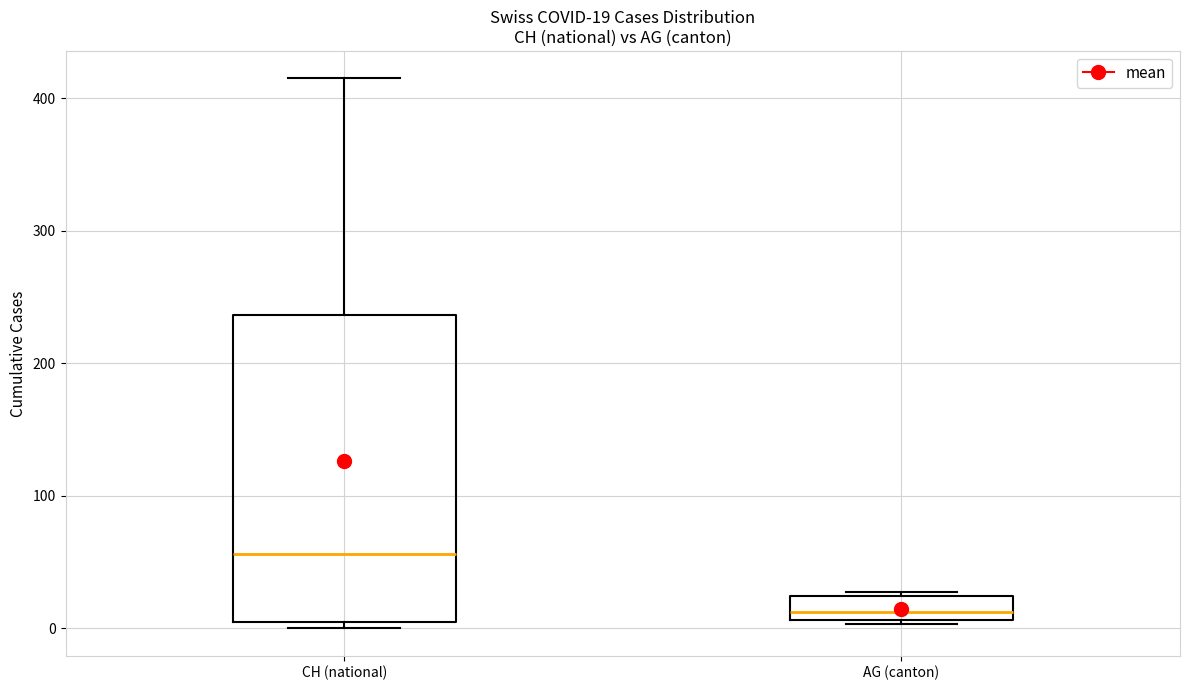

Comparing the boxes themselves (not the whiskers), which one is the tallest?

CH (national)